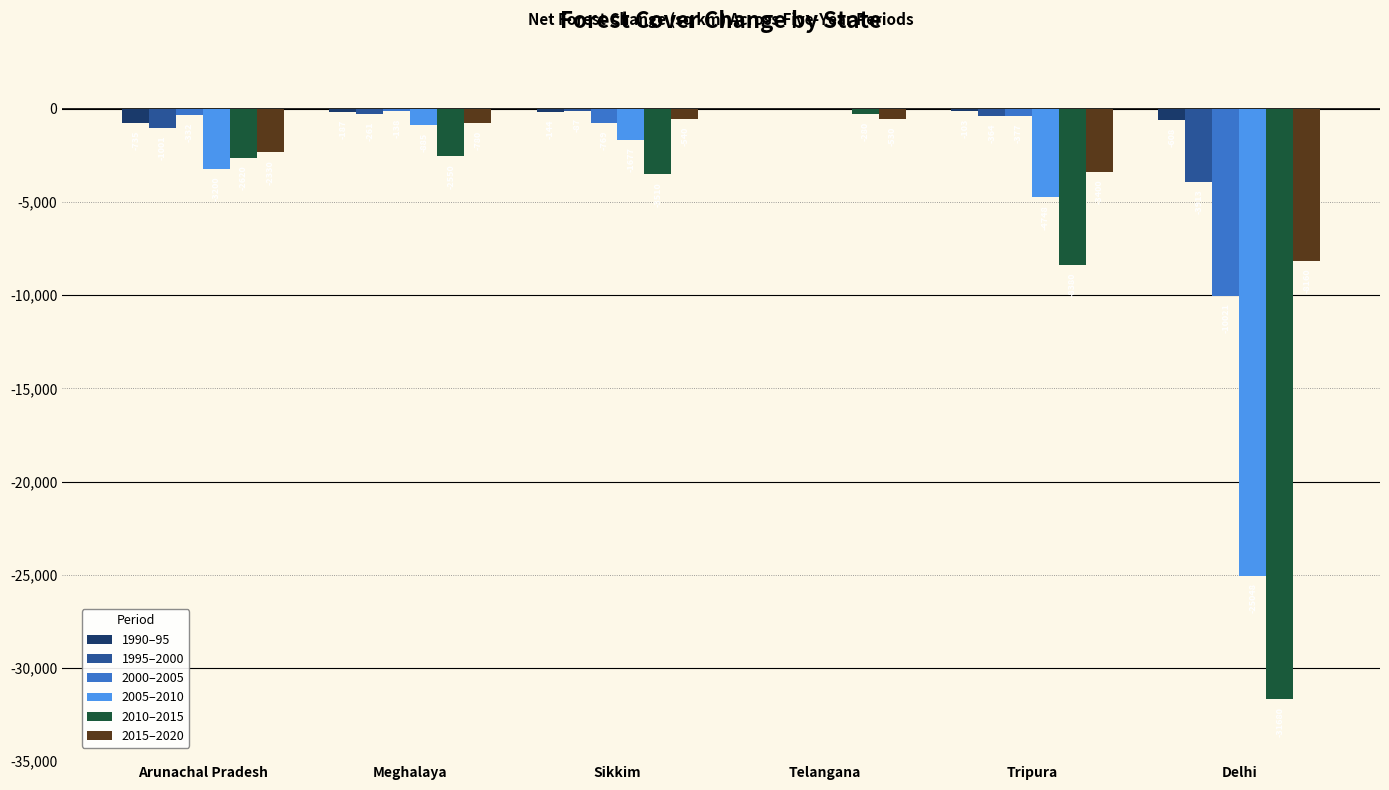

How many groups of bars are there?

6